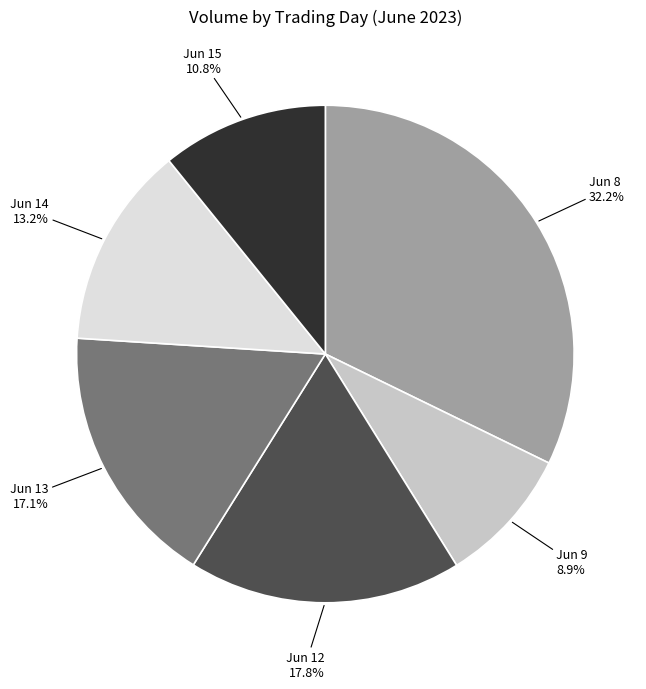

Is Jun 8 the majority of the pie?

No